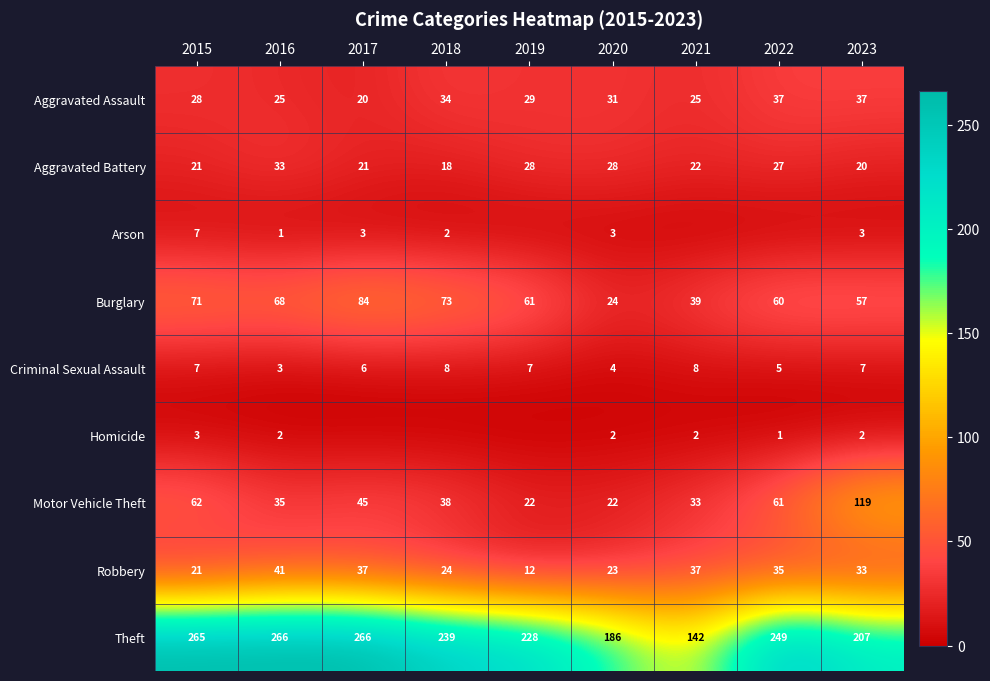

Where is Robbery nearest to the value 26?

2018